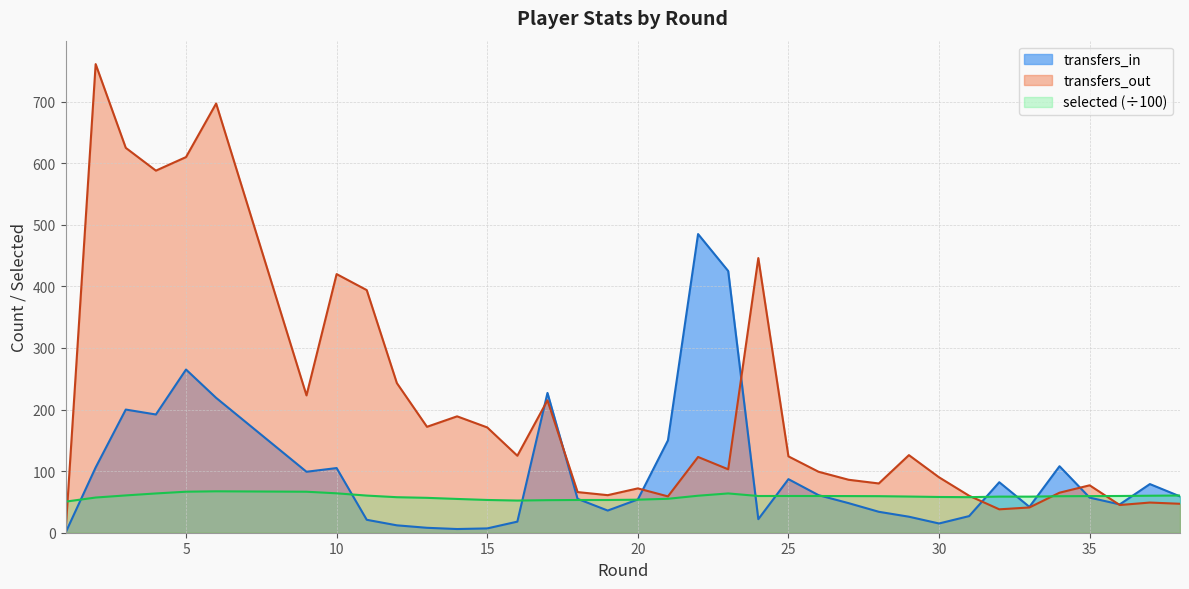

Is it true that selected equals 81.9 at 29?

False